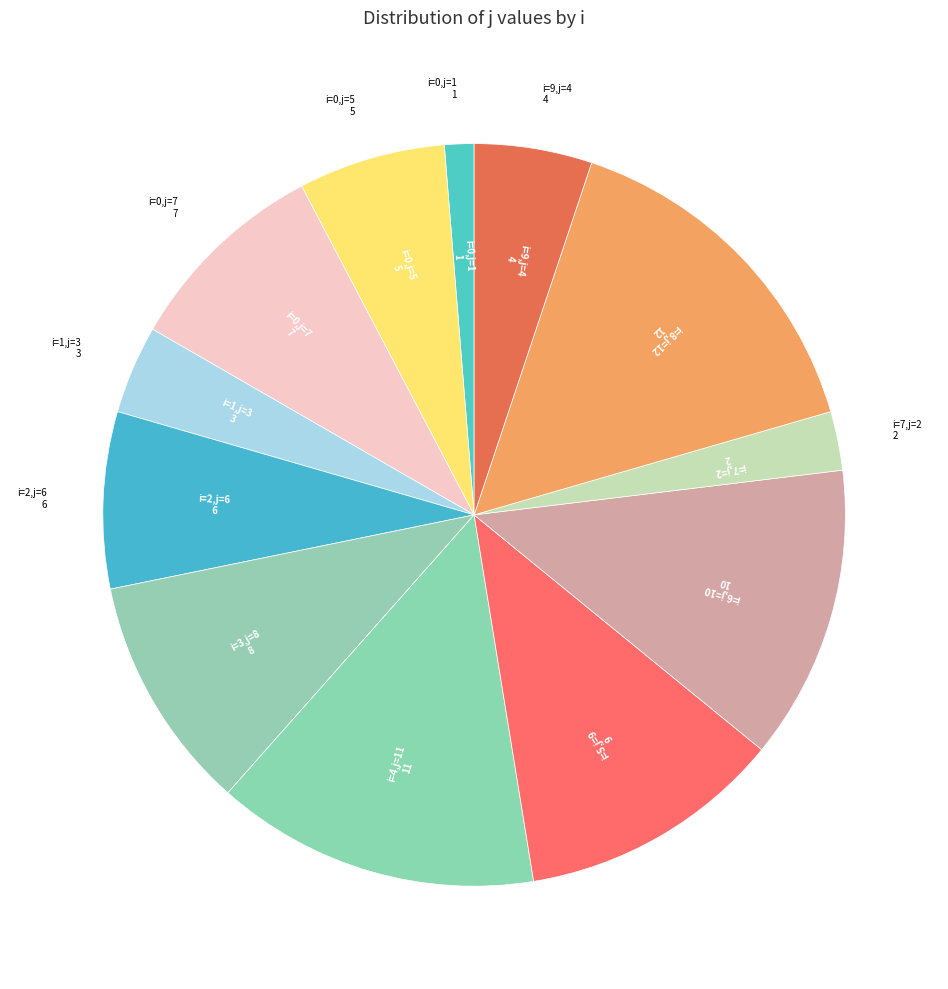

How many segments does this pie chart have?

12